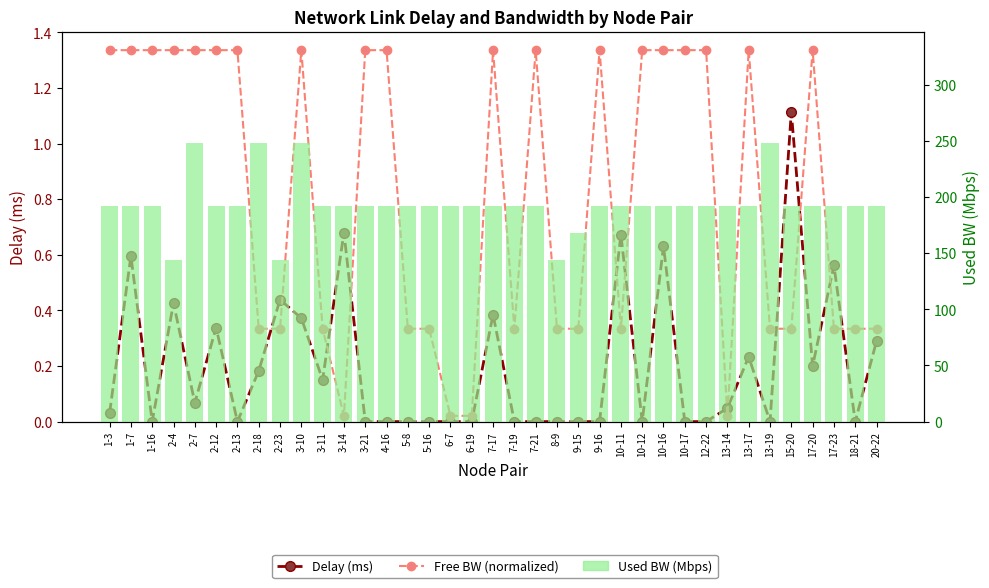

Is it true that Delay (ms) equals 0.1 at 2-18?

False